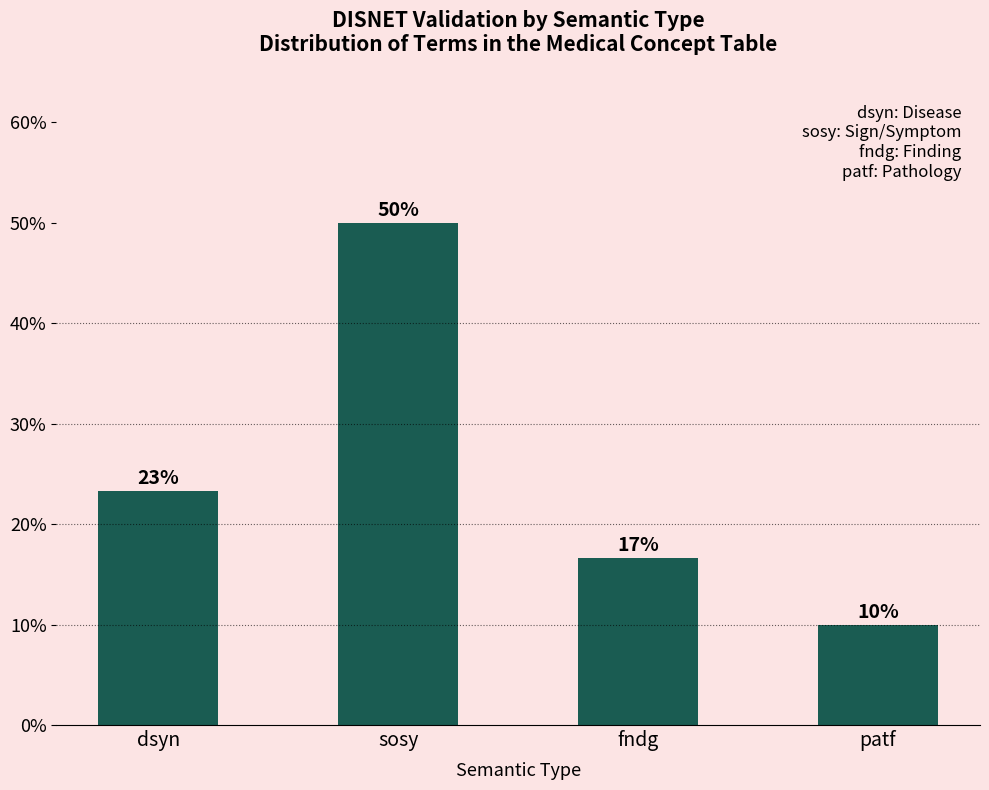

Which category has the lowest value across all series?

patf